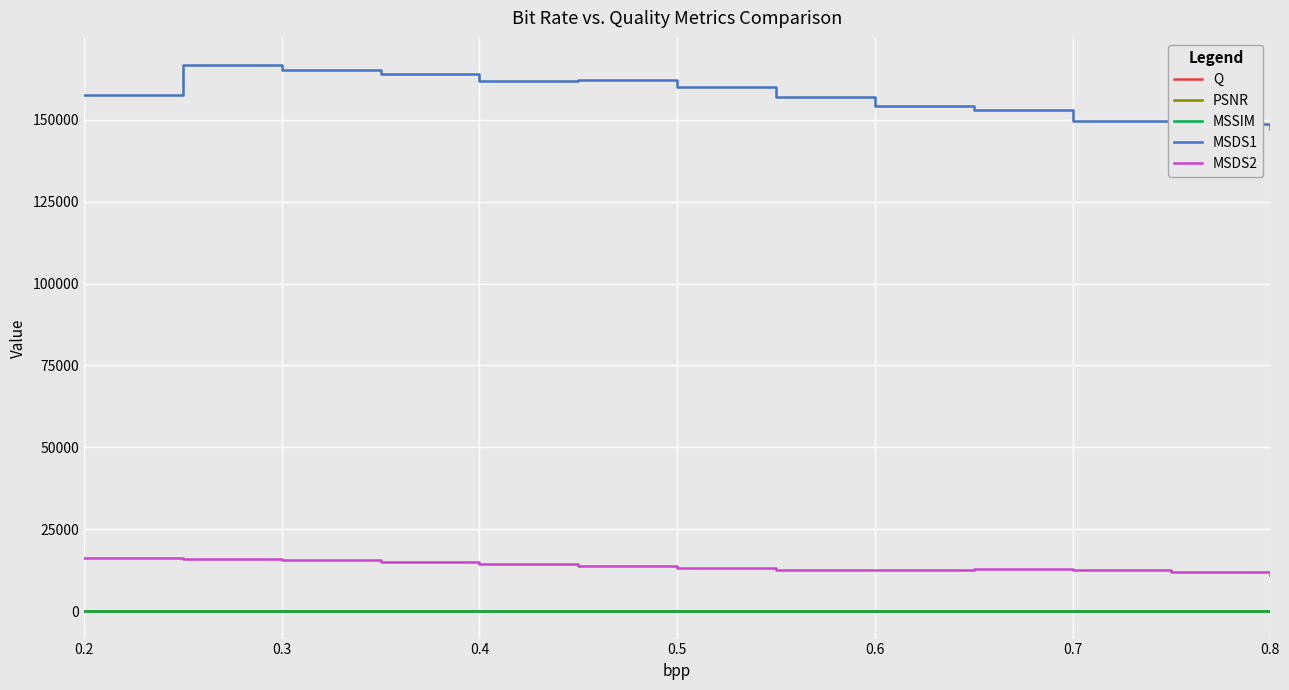

Which series has the largest total across all categories?

MSDS1